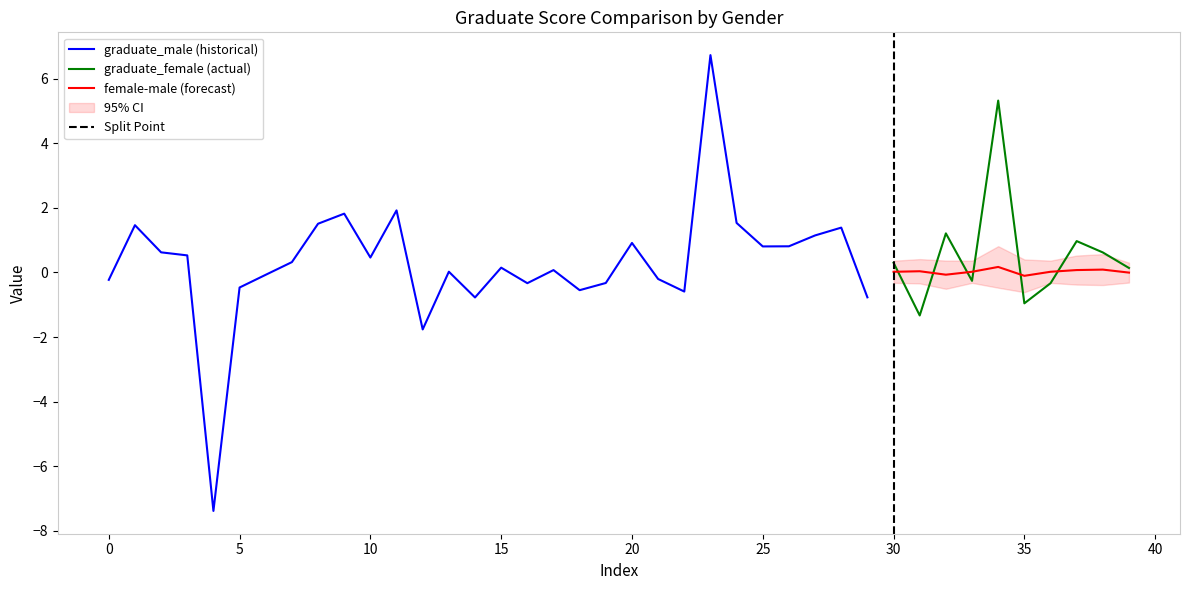

Which has a higher value, 38 or 3?

38